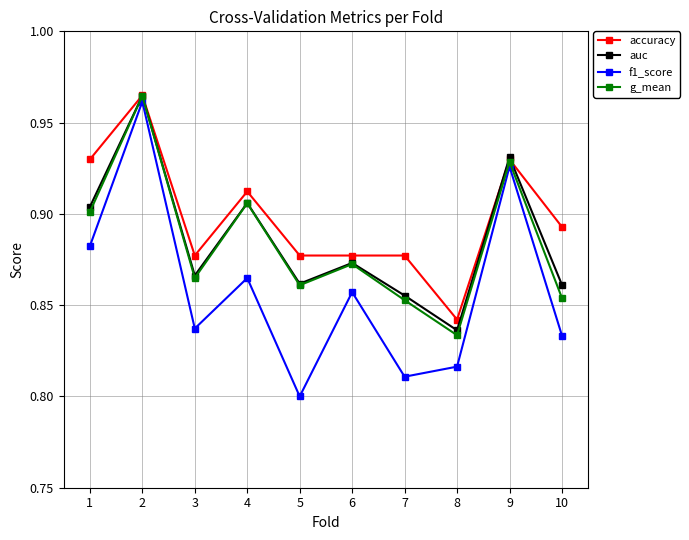

The g_mean series shows 0.9 at 3. True or false?

True